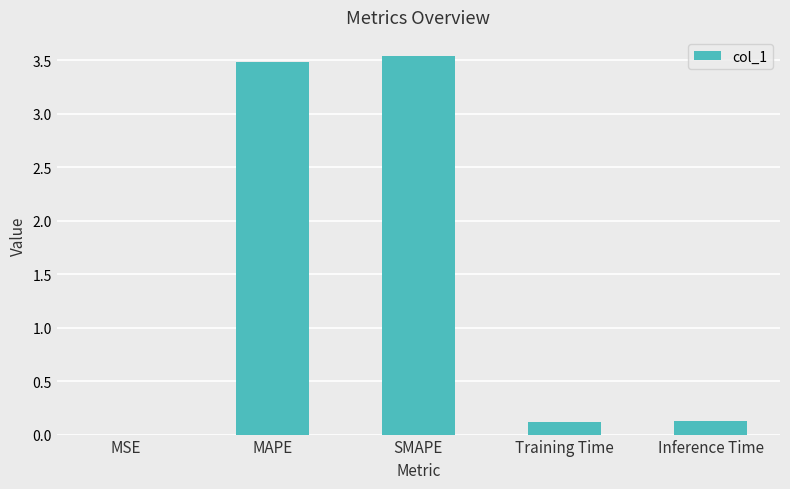

What is the sum of all values?

7.3